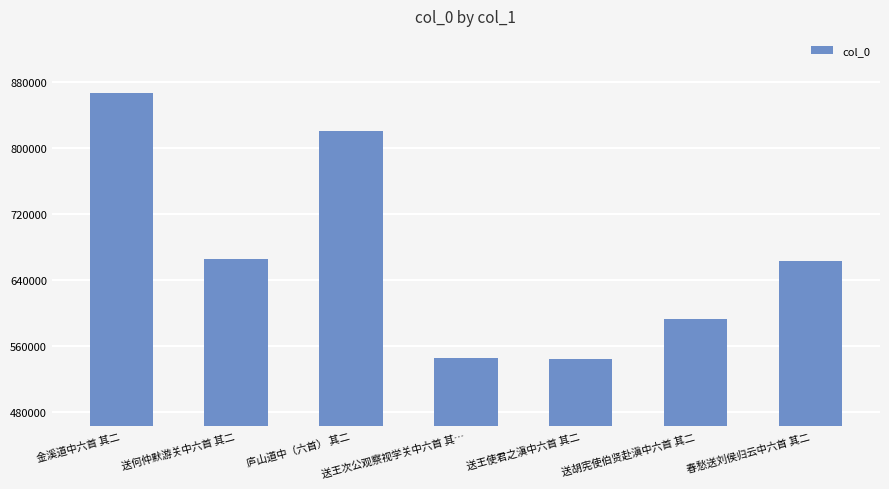

What is the greatest value displayed?

866837